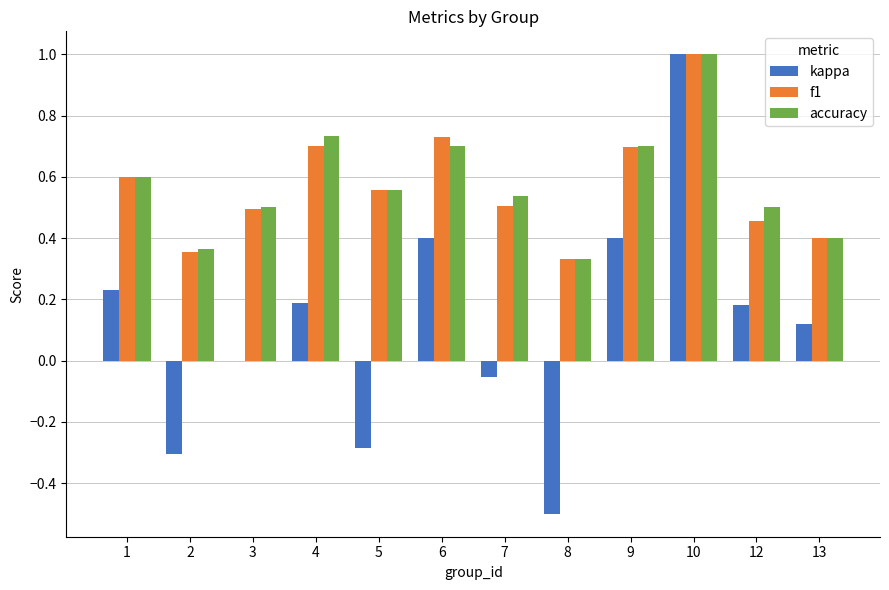

Is the value of kappa at 9 greater than the value of accuracy at 7?

No